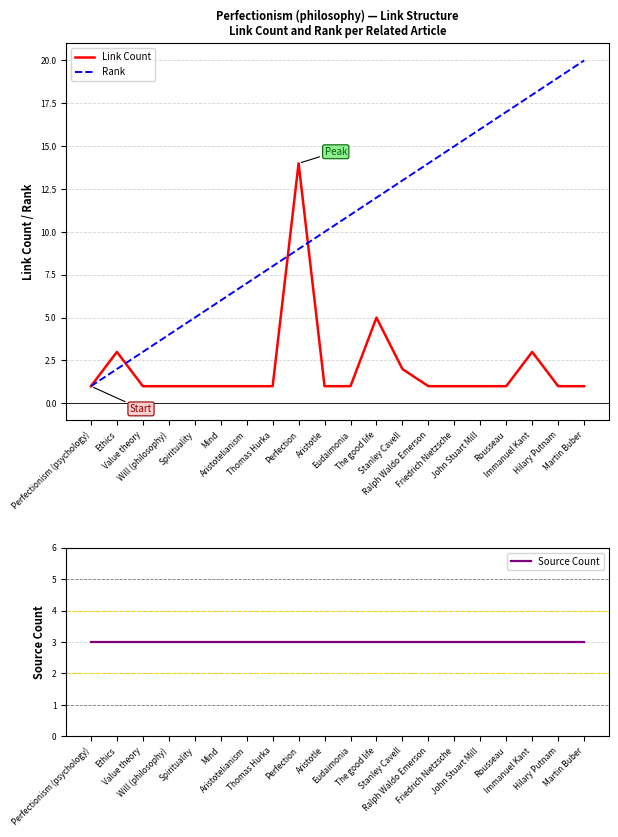

What value does the Source Count series have at Aristotelianism?

3